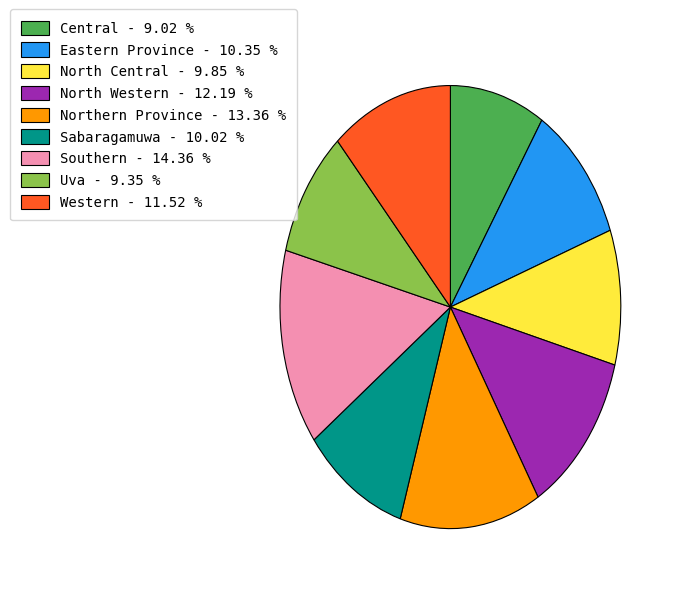

True or false: Eastern Province accounts for 10% of the total.

True